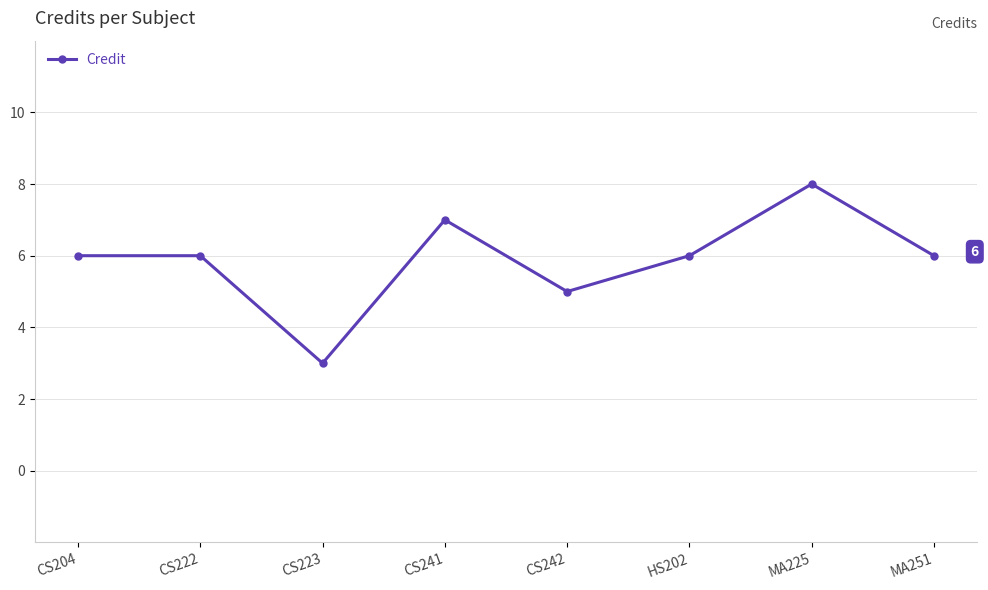

The chart shows a value of 8 at MA225. True or false?

True